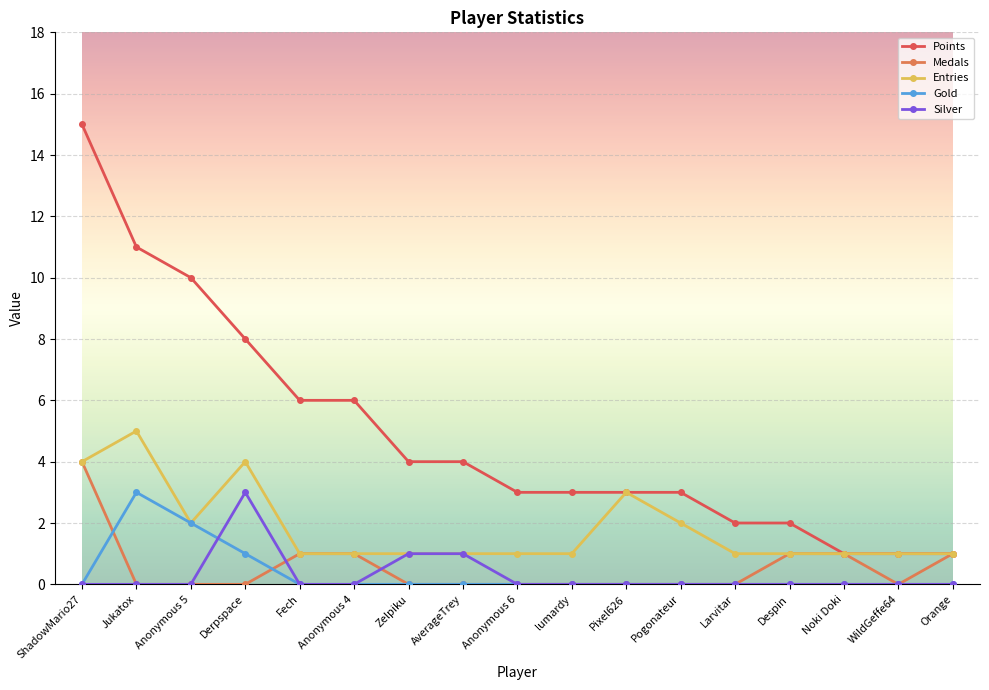

How many distinct data groups are displayed?

5